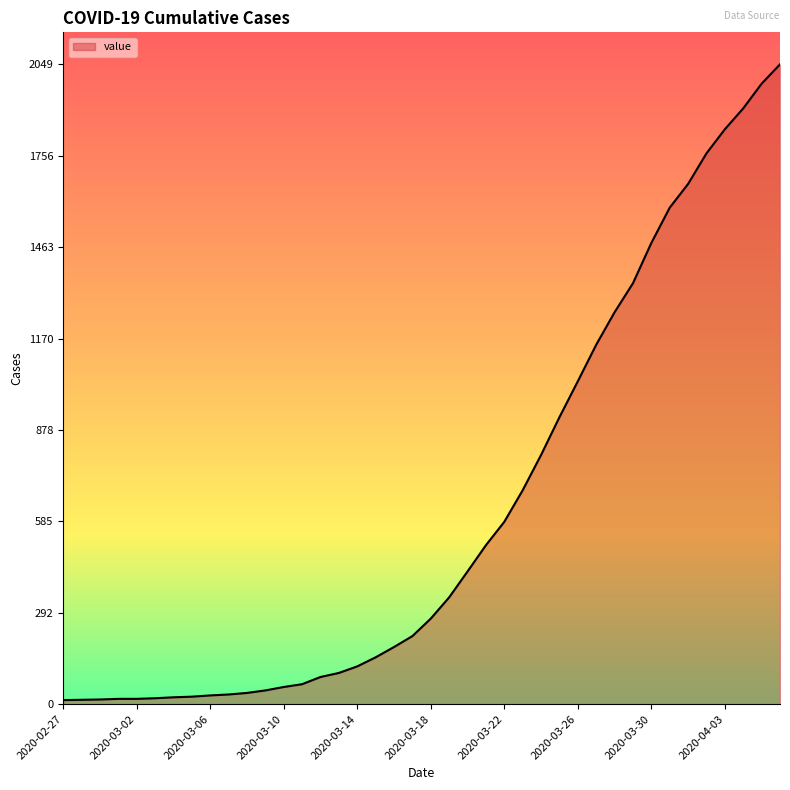

What is the maximum value shown in the chart?

2049